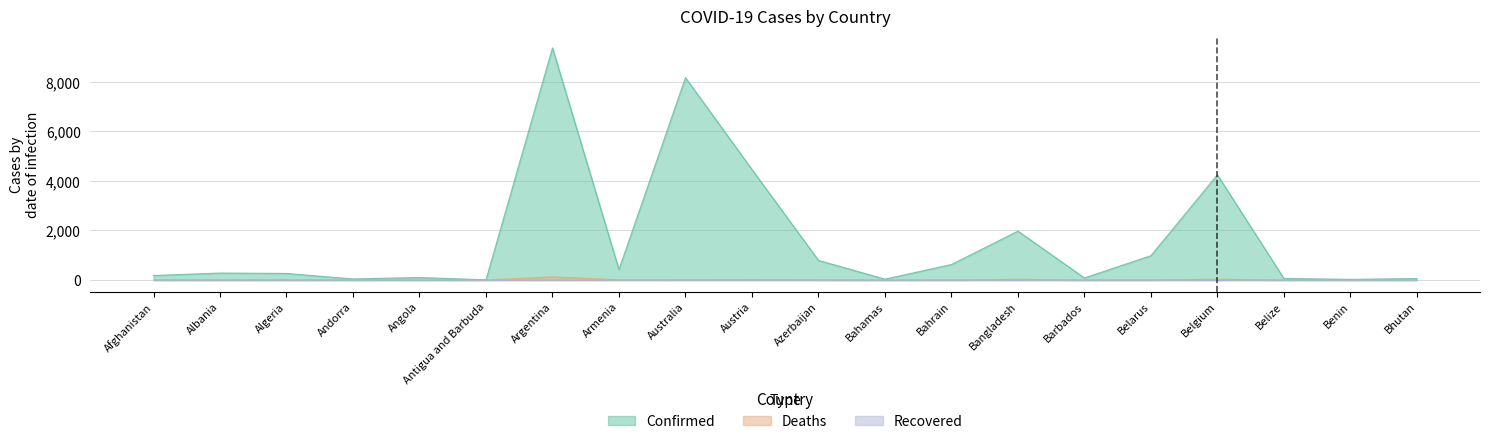

Which has a higher value, Angola or Bahrain?

Bahrain